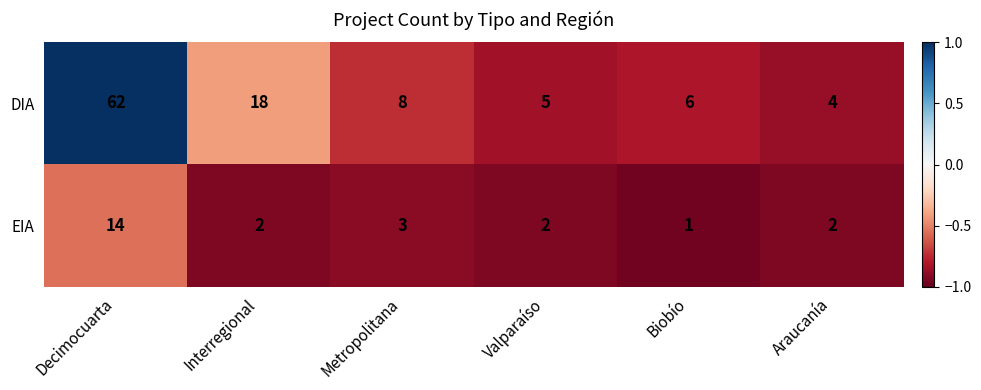

Rank the series at Metropolitana from highest to lowest value.

DIA, EIA